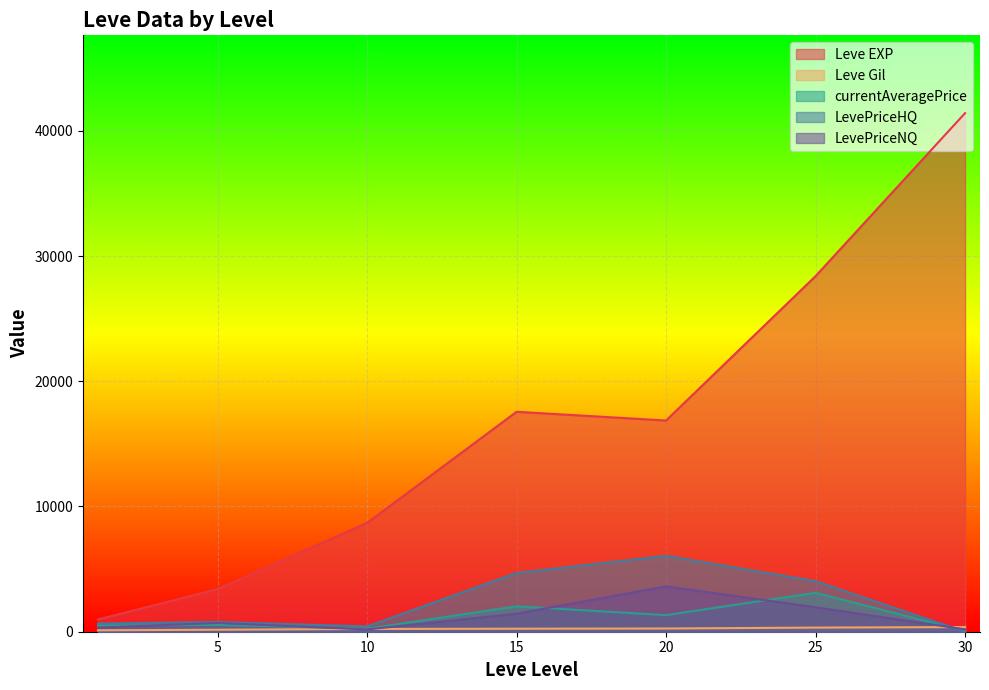

Which series has the largest total across all categories?

Leve EXP